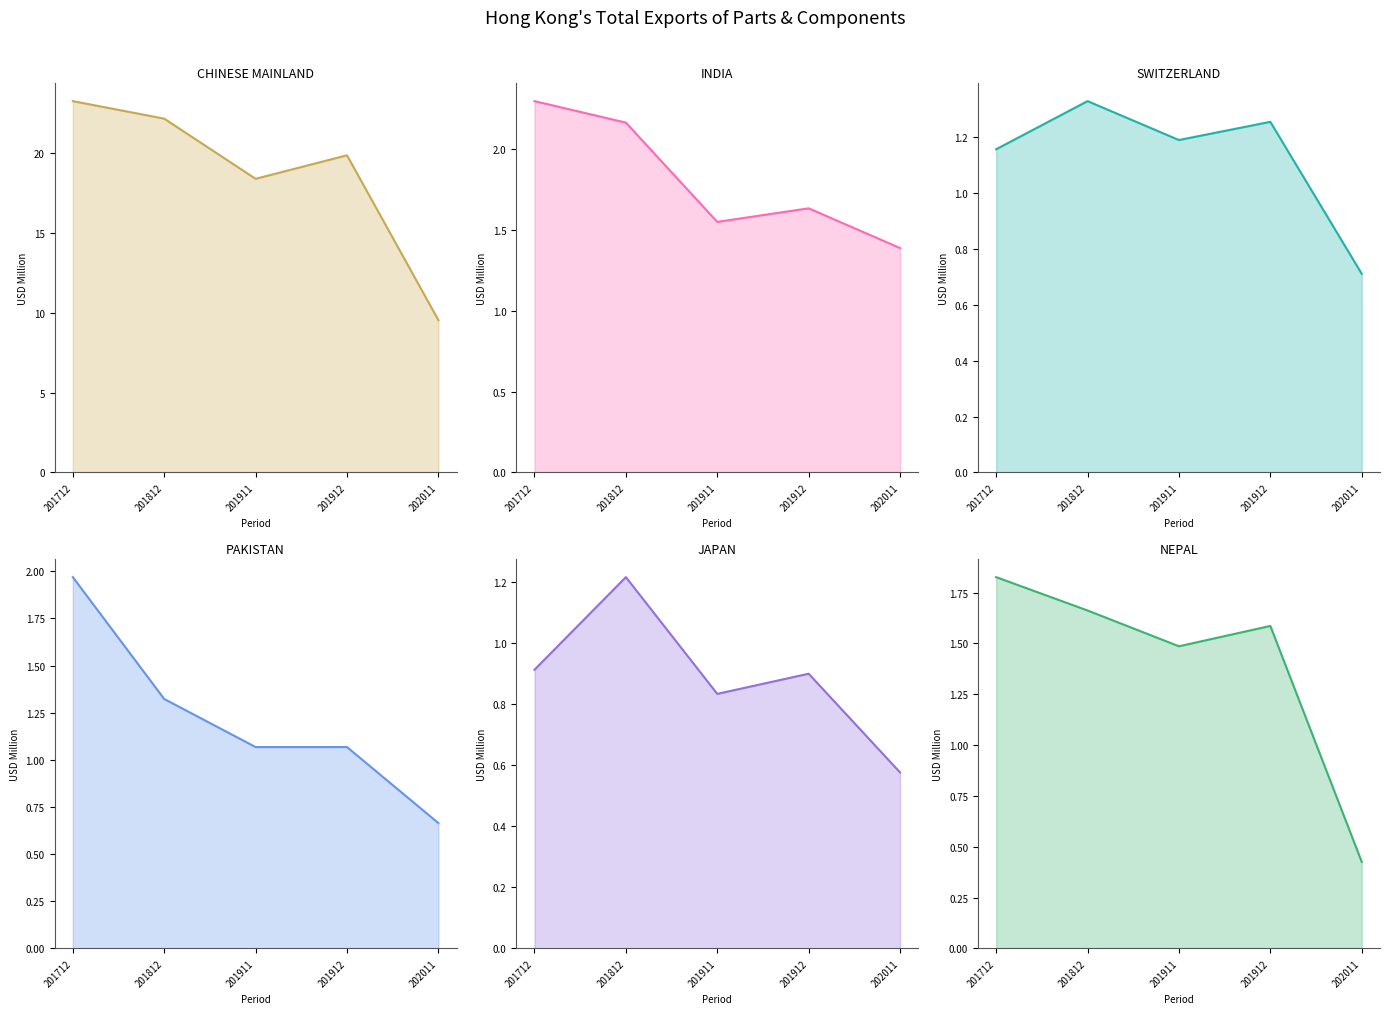

At which label is CHINESE MAINLAND closest to 16?

201911